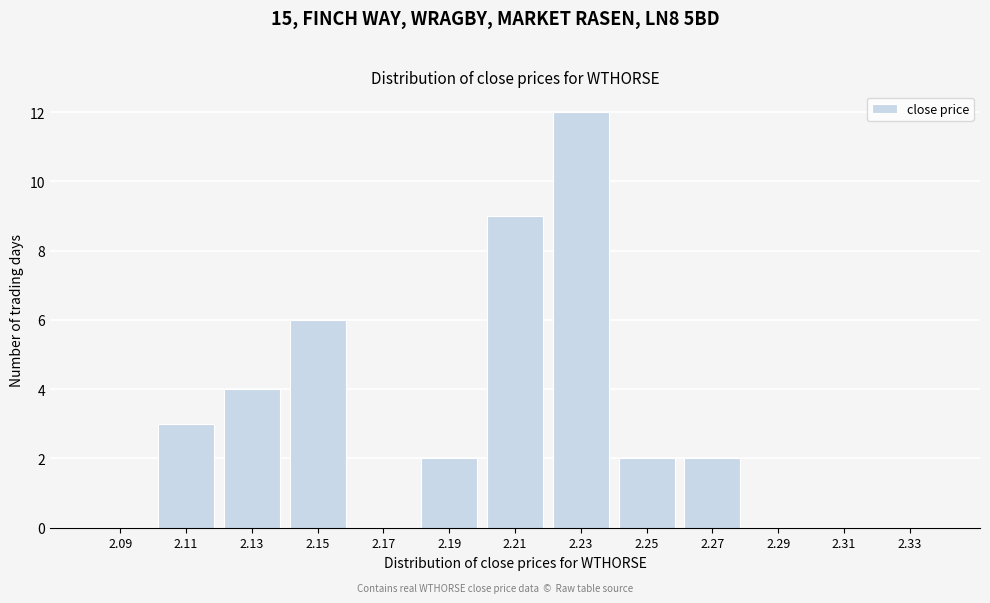

Reading right to left, transcribe all the data shown in this chart.

2.33=0	2.31=0	2.29=0	2.27=2	2.25=2	2.23=12	2.21=9	2.19=2	2.17=0	2.15=6	2.13=4	2.11=3	2.09=0